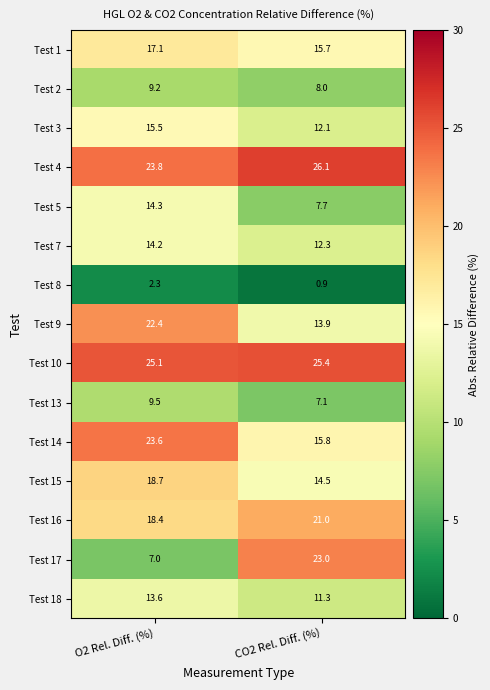

At which label is Test 10 closest to 25?

O2 Rel. Diff. (%)